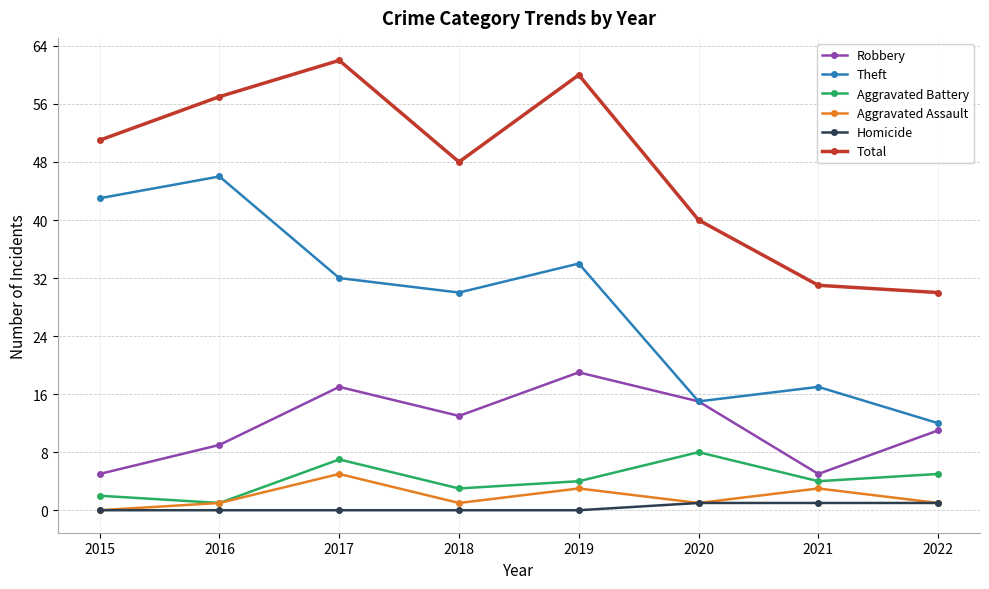

Is the value of Total at 2017 greater than the value of Robbery at 2021?

Yes